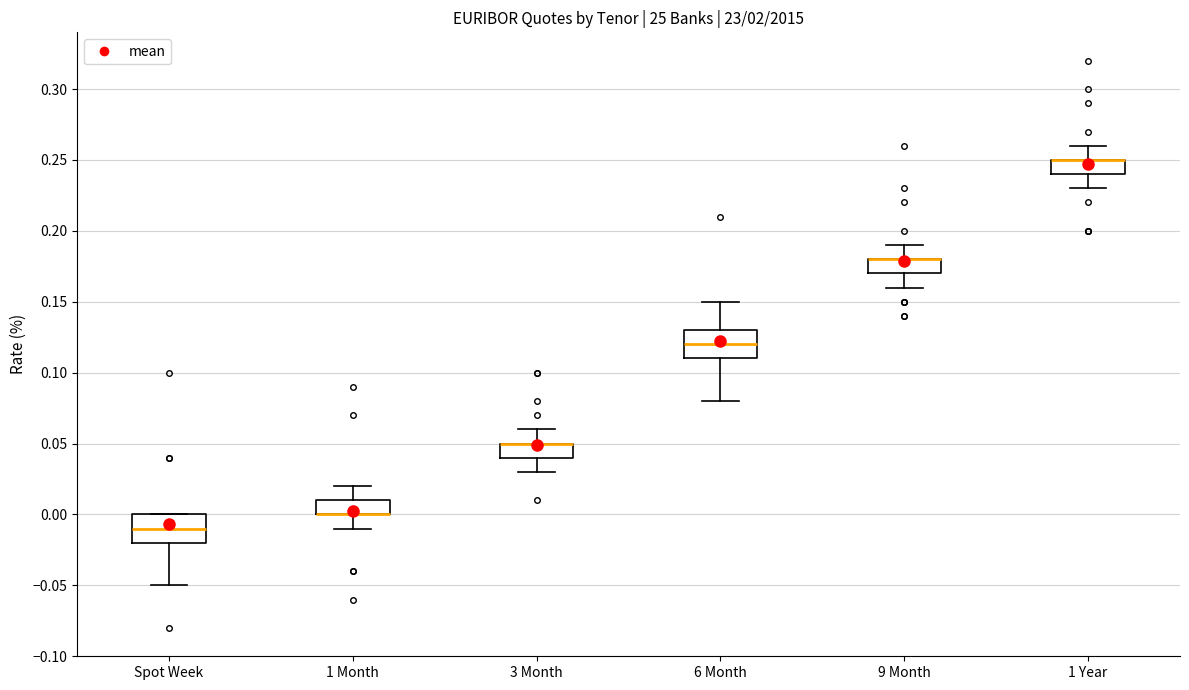

Reading left to right, read every box against the y-axis: the position of its median line, the range the box covers, and the ends of its whiskers. The values are not printed on the chart, so give them approximately, as read against the axis.

Spot Week: median -0.01, box -0.02 to 0.00, whiskers -0.05 to 0.00
1 Month: median 0.00 (drawn on the box's lower edge), box 0.00 to 0.01, whiskers -0.01 to 0.02
3 Month: median 0.05 (drawn on the box's upper edge), box 0.04 to 0.05, whiskers 0.03 to 0.06
6 Month: median 0.12, box 0.11 to 0.13, whiskers 0.08 to 0.15
9 Month: median 0.18 (drawn on the box's upper edge), box 0.17 to 0.18, whiskers 0.16 to 0.19
1 Year: median 0.25 (drawn on the box's upper edge), box 0.24 to 0.25, whiskers 0.23 to 0.26